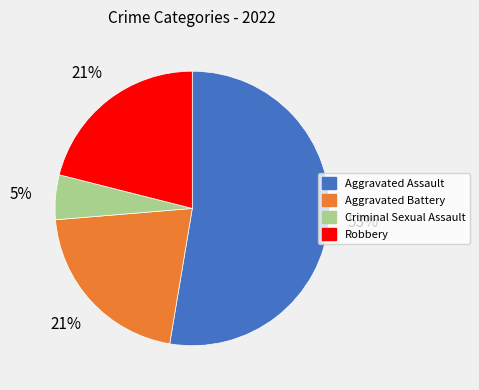

To the nearest percent, what percentage of the pie is Aggravated Assault?

53%